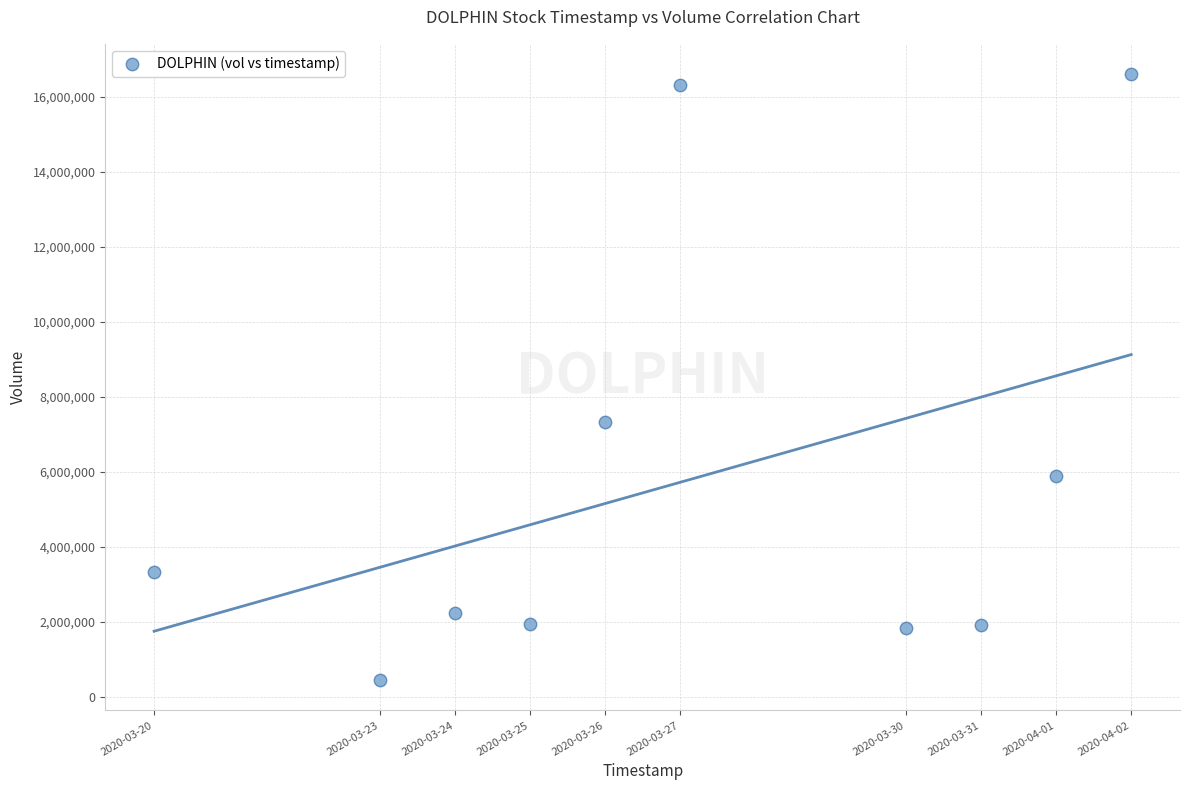

What Y value in the scatter plot is closest to 8525100?

7326900